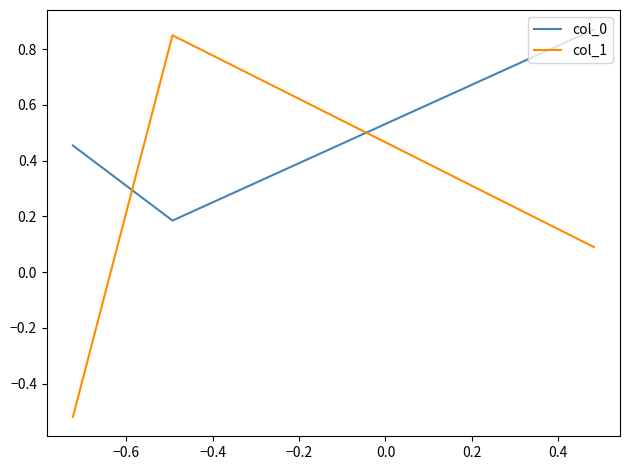

What is the difference between the maximum and minimum values in the col_0 series?

0.7